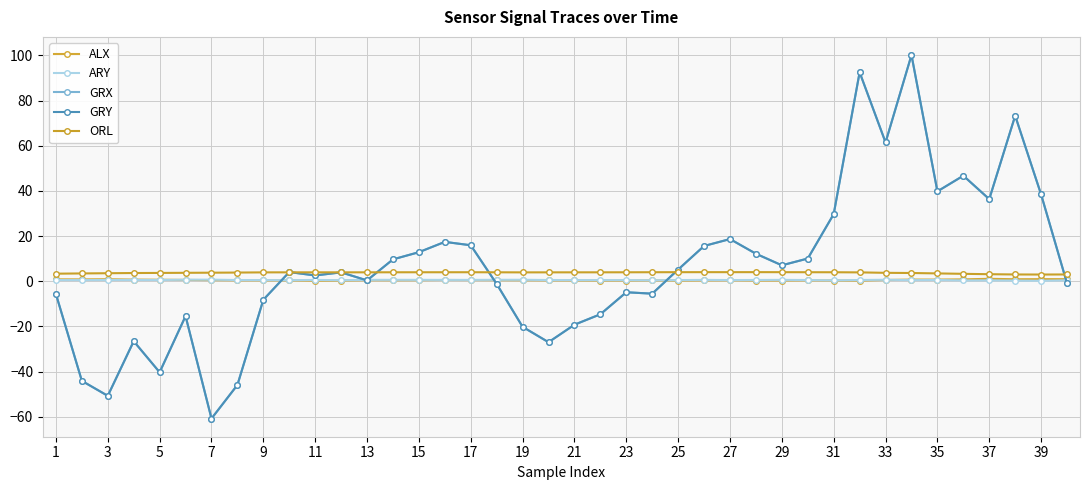

Is this an area chart (filled region under the line)?

No